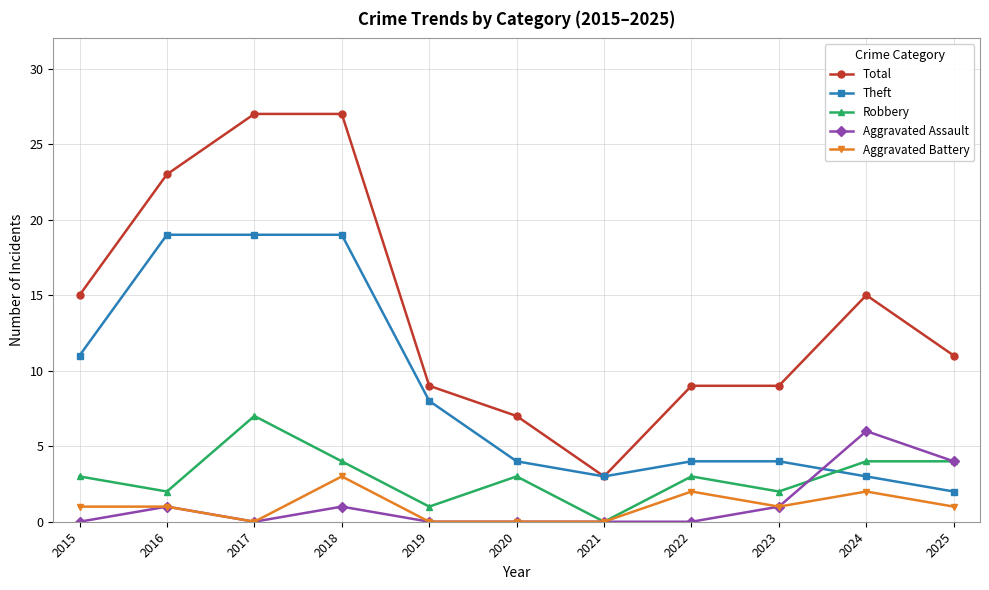

What are all the series names shown in the legend?

Total, Theft, Robbery, Aggravated Assault, Aggravated Battery